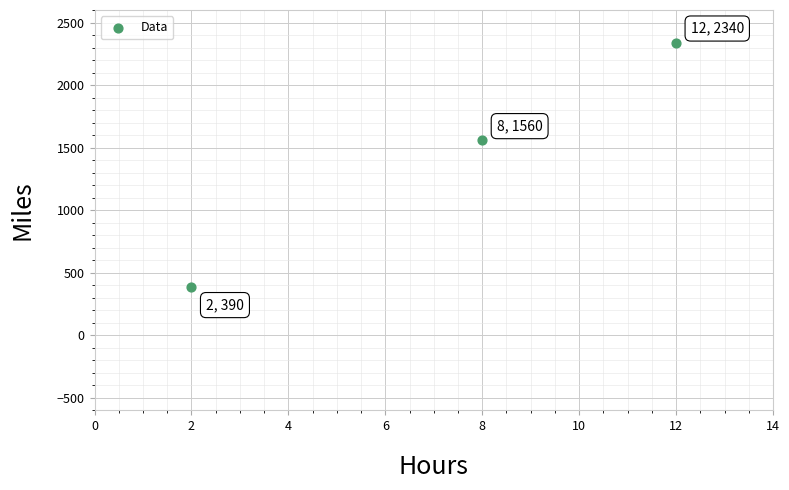

What Y value in the scatter plot is closest to 1365?

1560